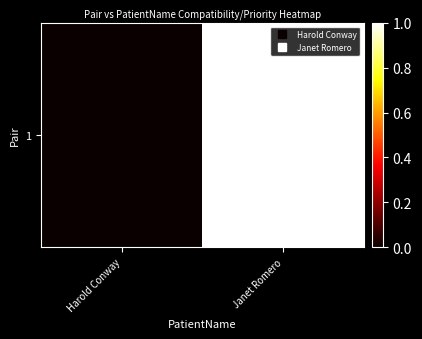

List the labels in order of value, largest first.

Janet Romero, Harold Conway